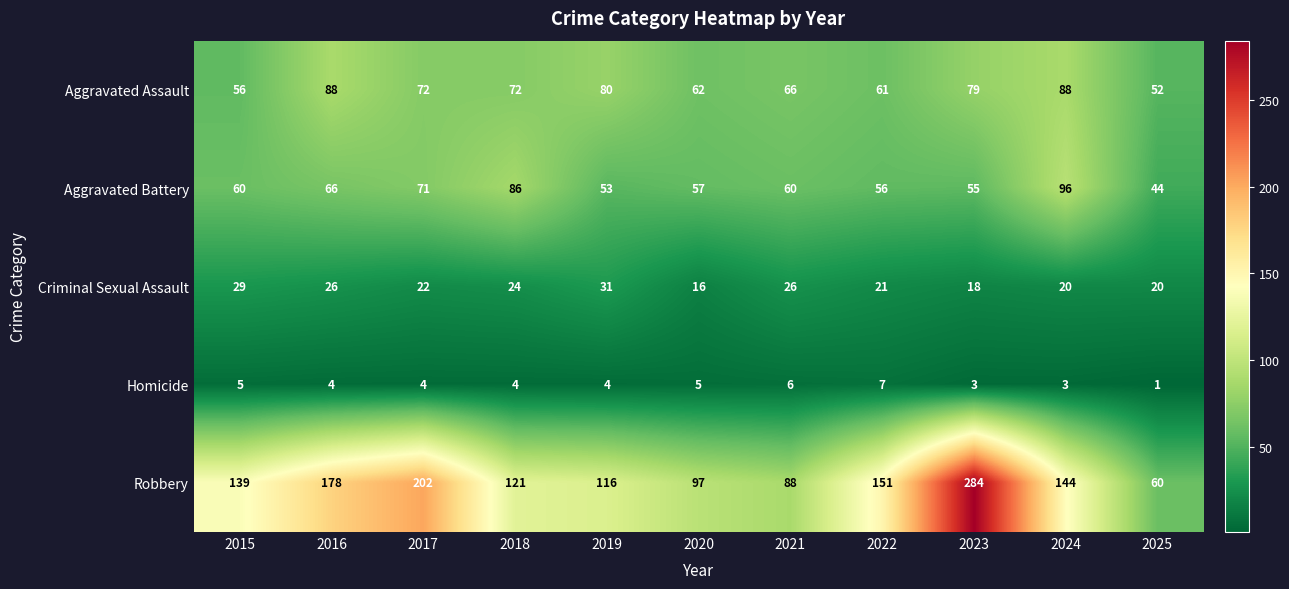

What is the sum of the Homicide values at 2016 and 2022?

11